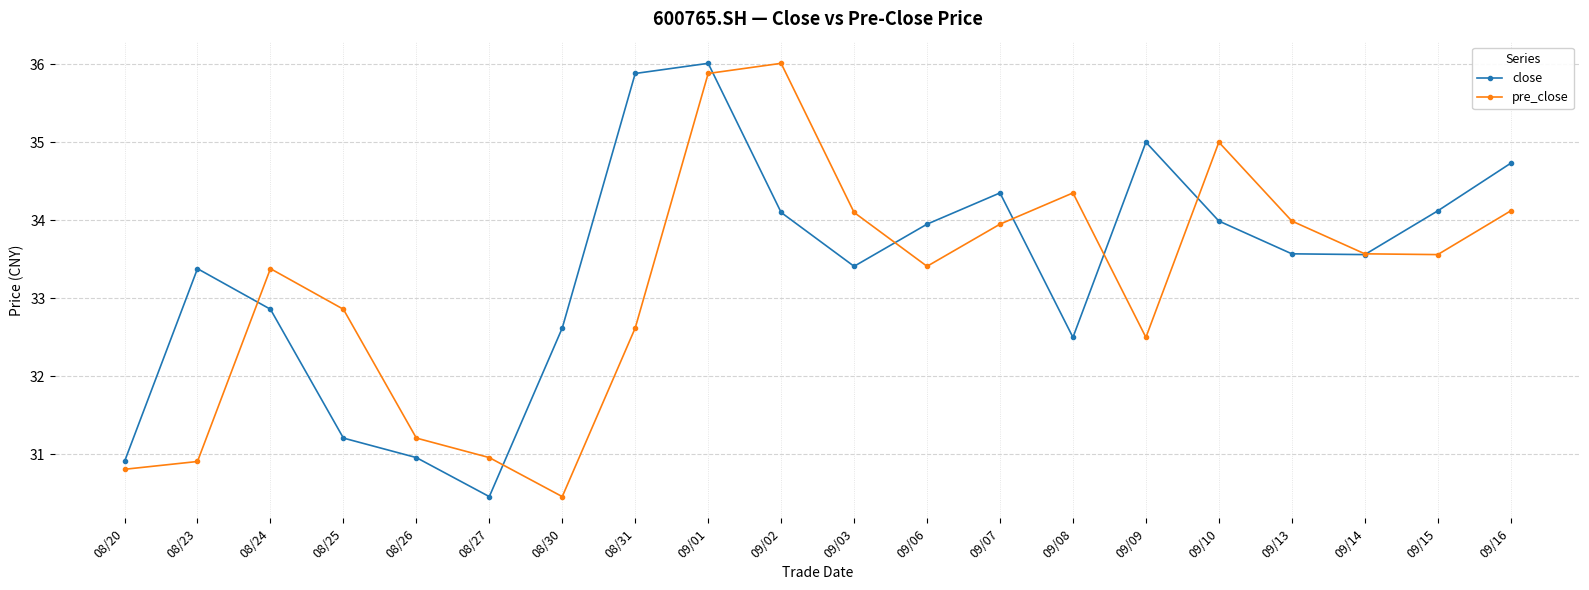

After their last crossing, which series has the higher values: close or pre_close?

close